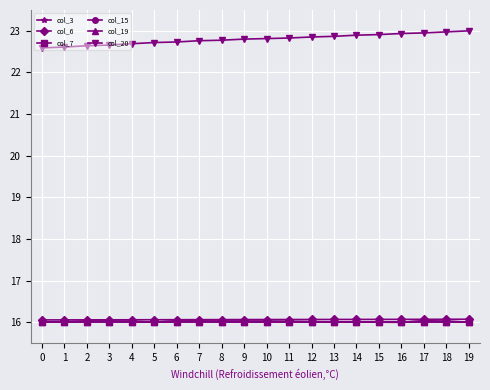

Reading left to right, transcribe all the data shown in this chart.

col_3: 0=16.0	1=16.0	2=16.0	3=16.0	4=16.0	5=16.0	6=16.0	7=16.0	8=16.0	9=16.0	10=16.0	11=16.0	12=16.0	13=16.0	14=16.0	15=16.0	16=16.0	17=16.0	18=16.0	19=16.0
col_6: 0=16.1	1=16.1	2=16.1	3=16.1	4=16.1	5=16.1	6=16.1	7=16.1	8=16.1	9=16.1	10=16.1	11=16.1	12=16.1	13=16.1	14=16.1	15=16.1	16=16.1	17=16.1	18=16.1	19=16.1
col_7: 0=16.0	1=16.0	2=16.0	3=16.0	4=16.0	5=16.0	6=16.0	7=16.0	8=16.0	9=16.0	10=16.0	11=16.0	12=16.0	13=16.0	14=16.0	15=16.0	16=16.0	17=16.0	18=16.0	19=16.0
col_15: 0=16.0	1=16.0	2=16.0	3=16.0	4=16.0	5=16.0	6=16.0	7=16.0	8=16.0	9=16.0	10=16.0	11=16.0	12=16.0	13=16.0	14=16.0	15=16.0	16=16.0	17=16.0	18=16.0	19=16.0
col_19: 0=16.0	1=16.0	2=16.0	3=16.0	4=16.0	5=16.0	6=16.0	7=16.0	8=16.0	9=16.0	10=16.0	11=16.0	12=16.0	13=16.0	14=16.0	15=16.0	16=16.0	17=16.0	18=16.0	19=16.0
col_20: 0=22.6	1=22.6	2=22.6	3=22.7	4=22.7	5=22.7	6=22.7	7=22.8	8=22.8	9=22.8	10=22.8	11=22.8	12=22.9	13=22.9	14=22.9	15=22.9	16=22.9	17=22.9	18=23.0	19=23.0